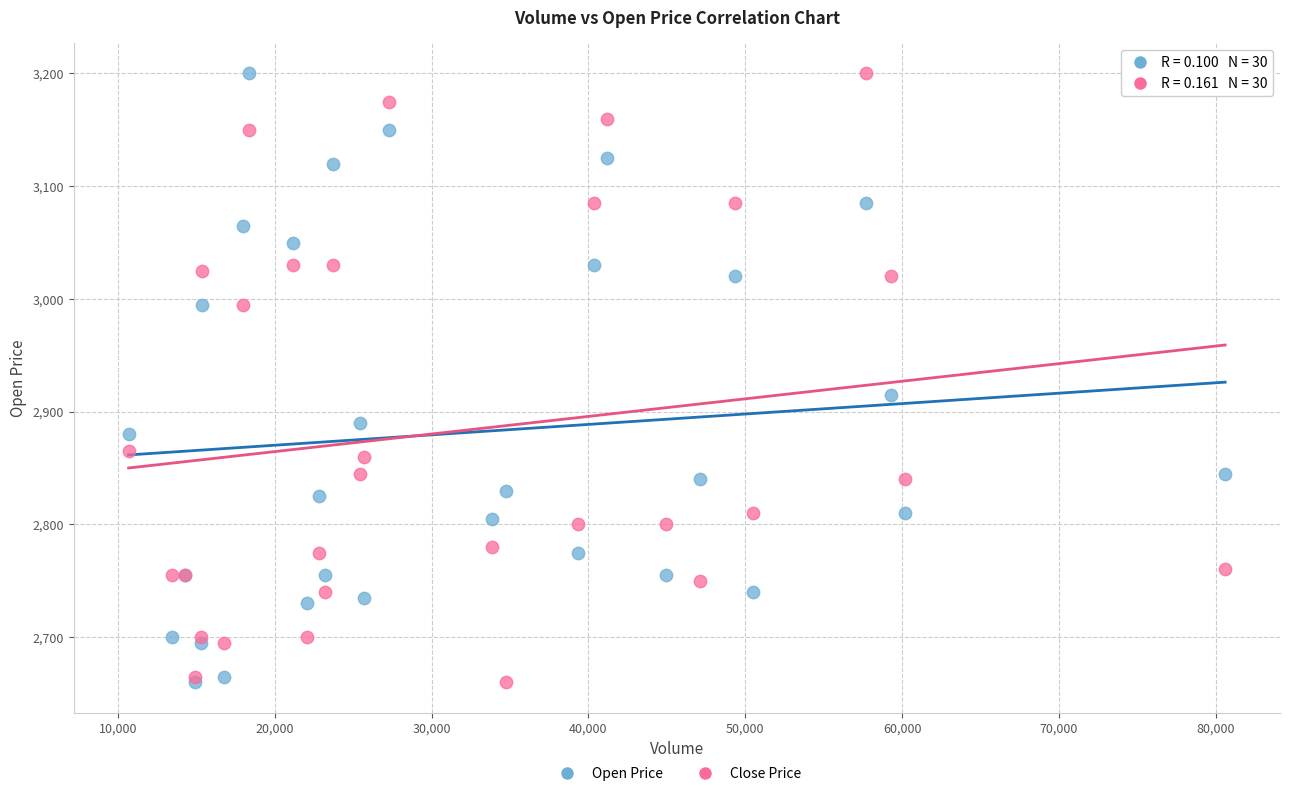

In the Open Price series, what Y value is closest to 2930?

2915